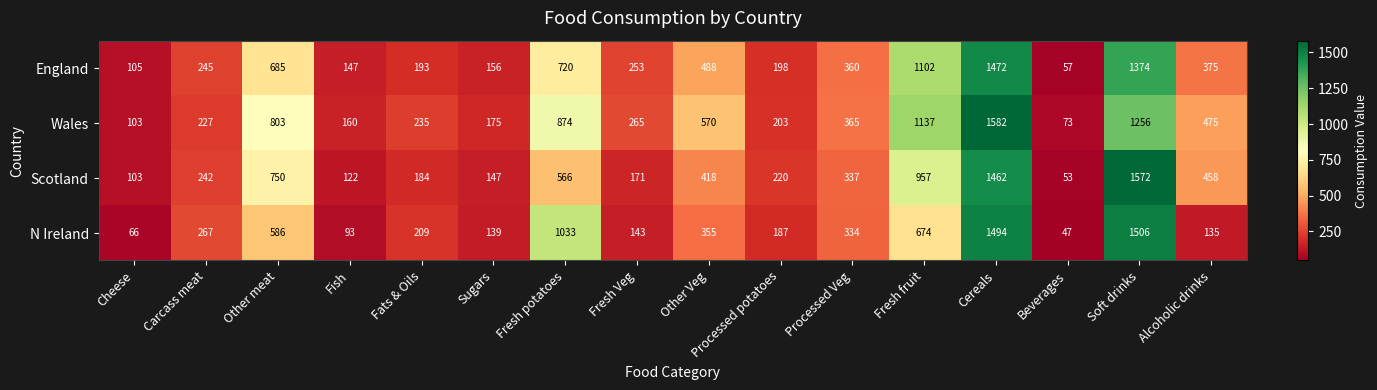

List the labels in order of Wales value, largest first.

Cereals, Soft drinks, Fresh fruit, Fresh potatoes, Other meat, Other Veg, Alcoholic drinks, Processed Veg, Fresh Veg, Fats & Oils, Carcass meat, Processed potatoes, Sugars, Fish, Cheese, Beverages